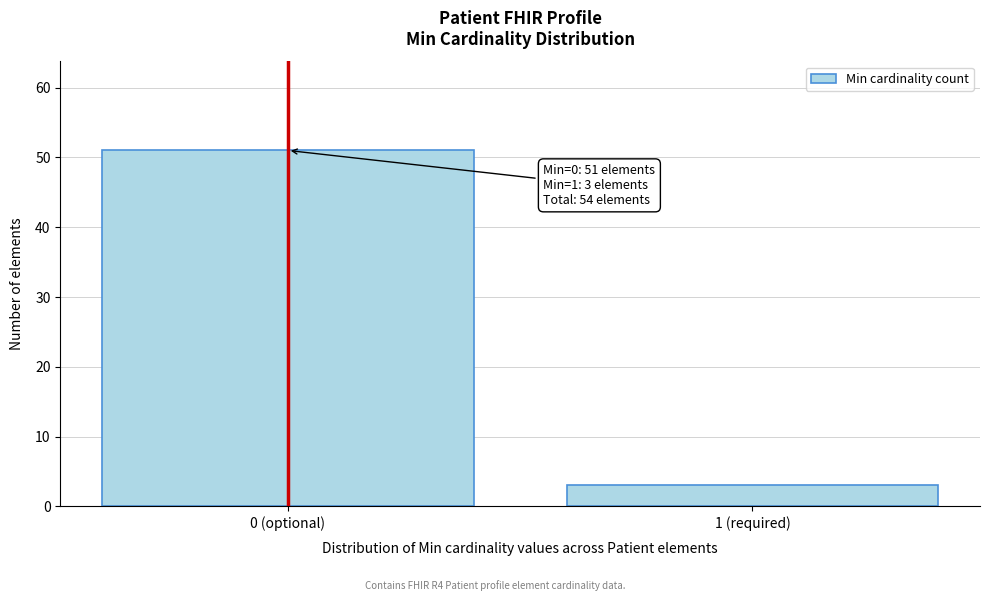

Reading left to right, transcribe all the data shown in this chart.

51	3